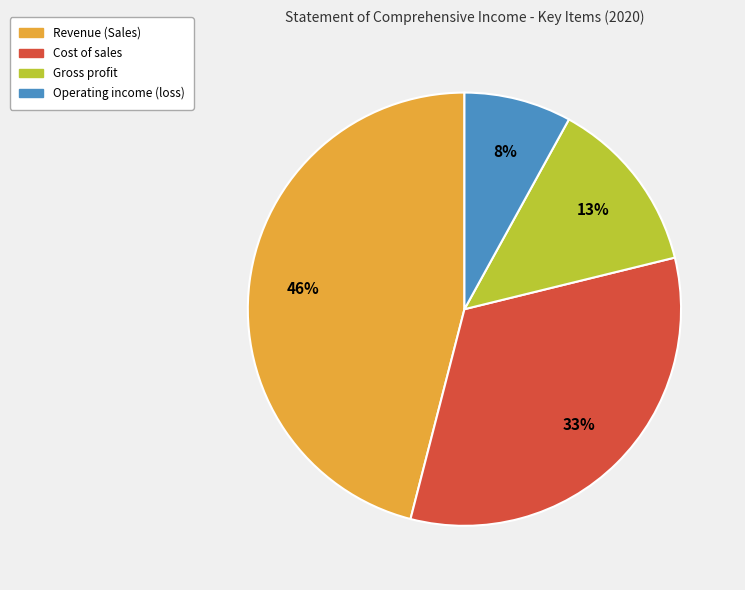

Approximately how many times larger is the value at Gross profit compared to Revenue (Sales)?

0.3